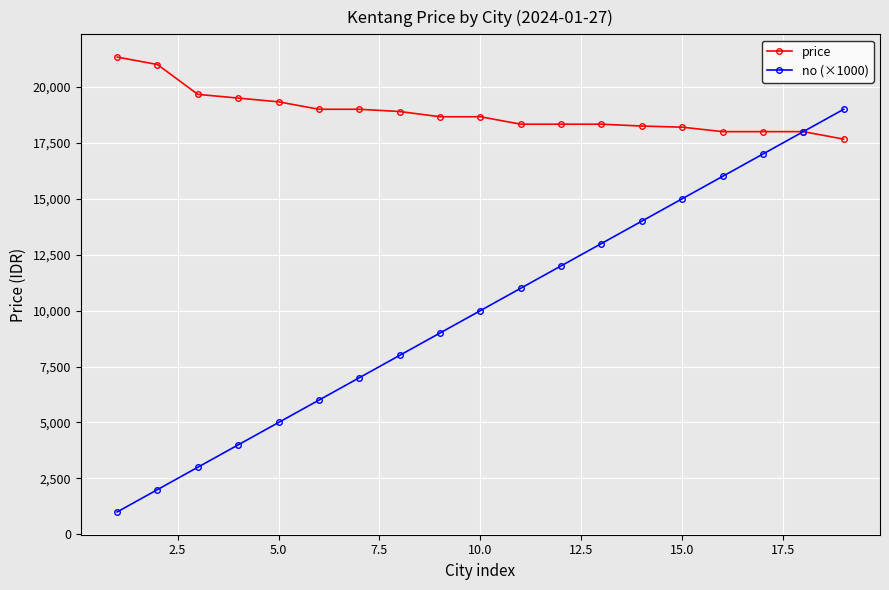

At how many categories does at least one series exceed 8551?

19